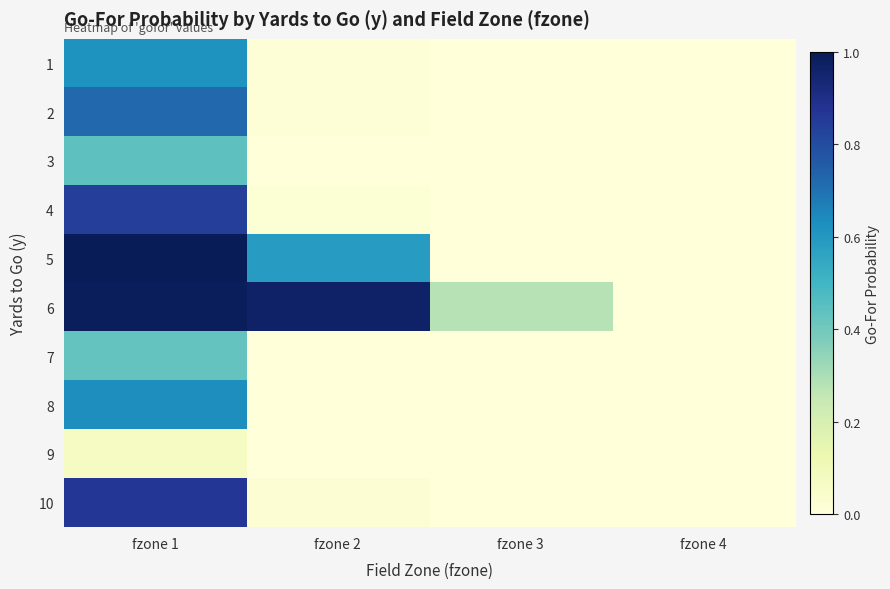

Rank the series by their maximum value, from highest to lowest.

5, 6, 10, 4, 2, 8, 1, 3, 7, 9